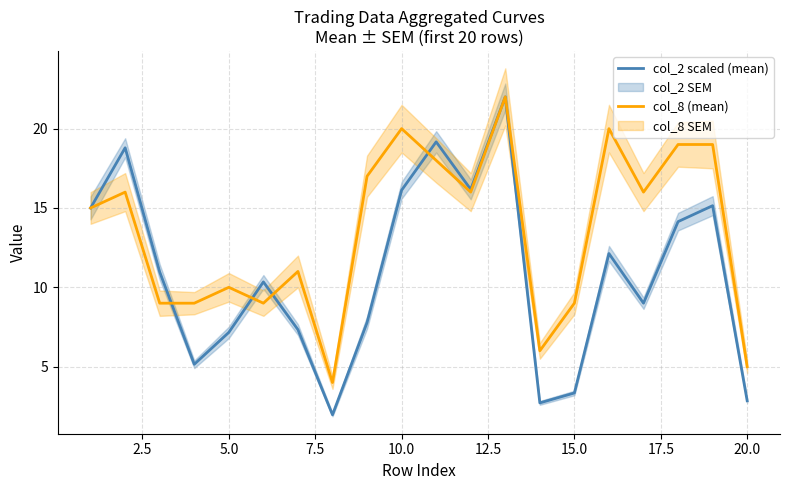

What is the maximum value for col_8 (mean)?

22.0